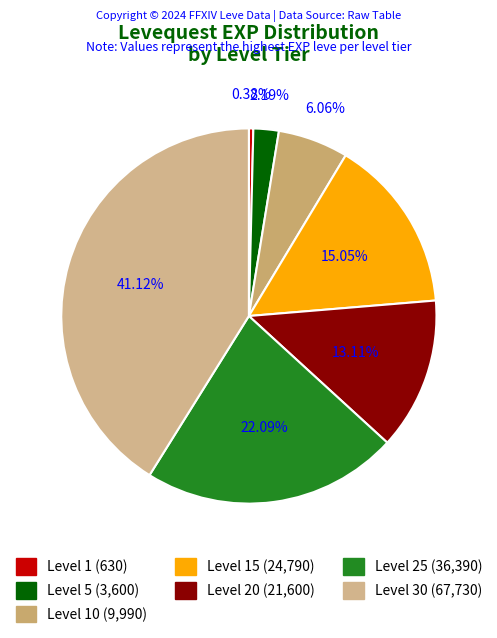

Rank the categories by value from highest to lowest.

Level 30, Level 25, Level 15, Level 20, Level 10, Level 5, Level 1